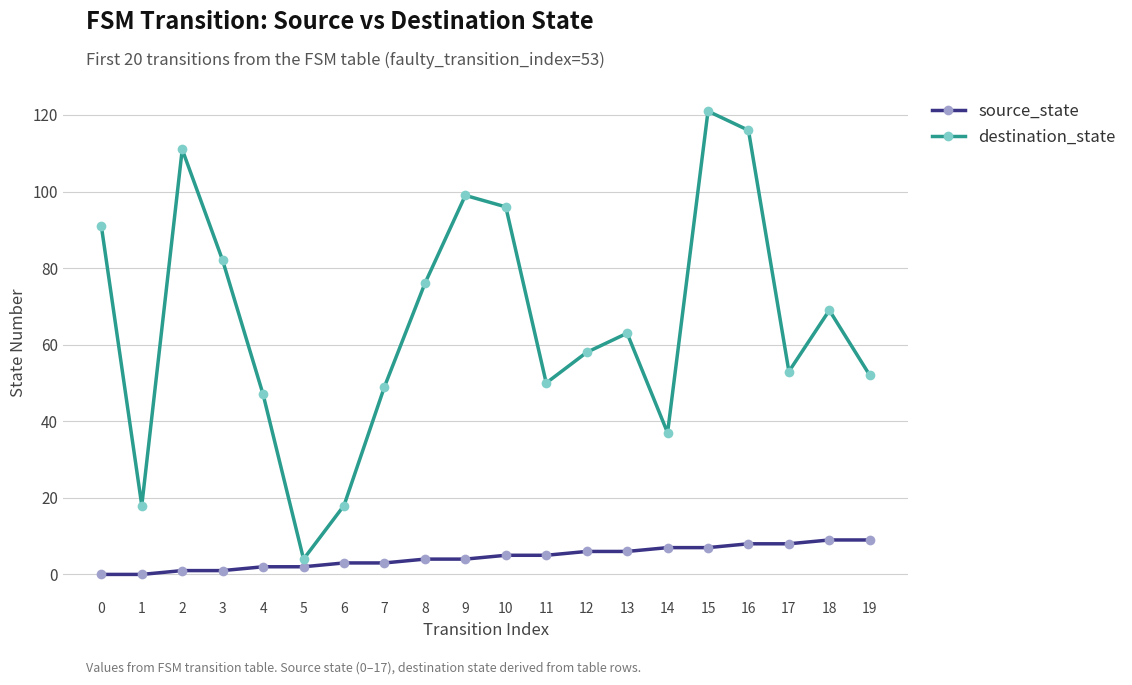

True or false: source_state and destination_state cross at least once.

False